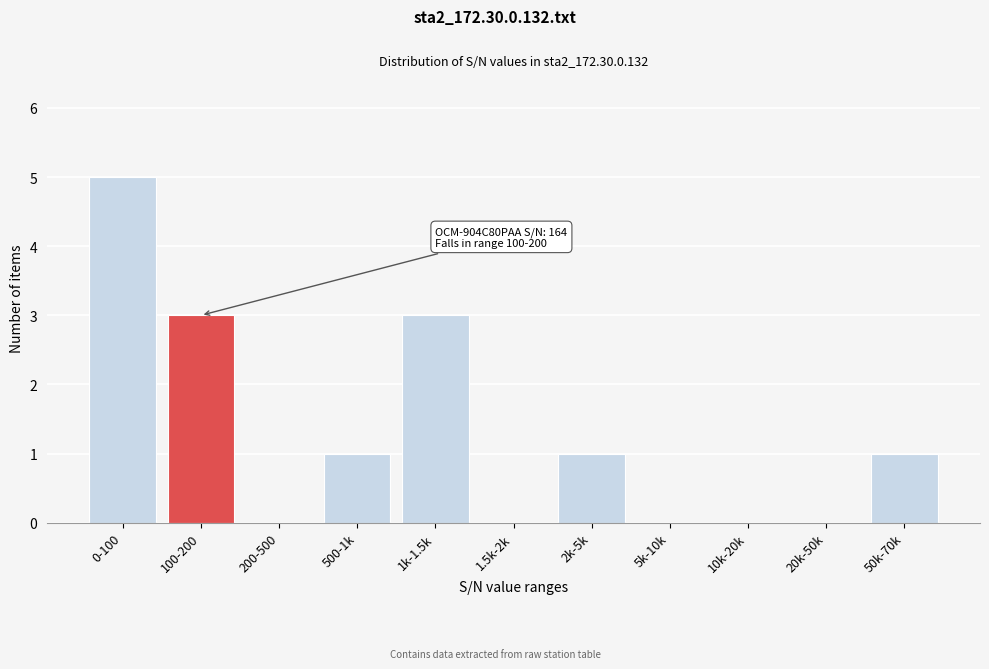

Reading right to left, extract all data points from this chart.

50k-70k=1	20k-50k=0	10k-20k=0	5k-10k=0	2k-5k=1	1.5k-2k=0	1k-1.5k=3	500-1k=1	200-500=0	100-200=3	0-100=5